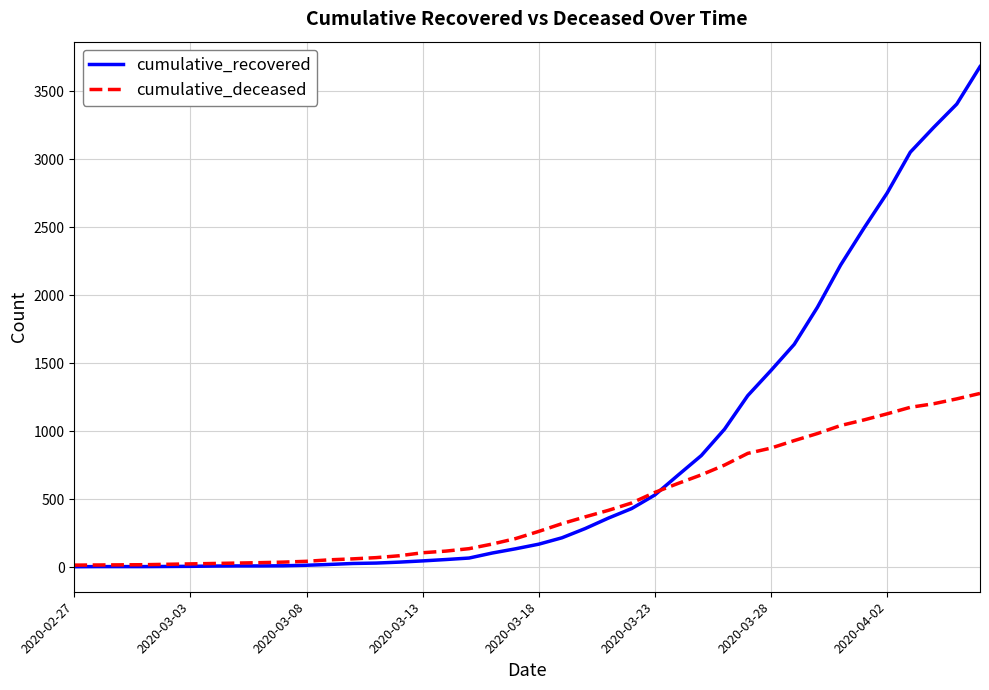

List the series in order of their overall mean, lowest first.

cumulative_deceased, cumulative_recovered